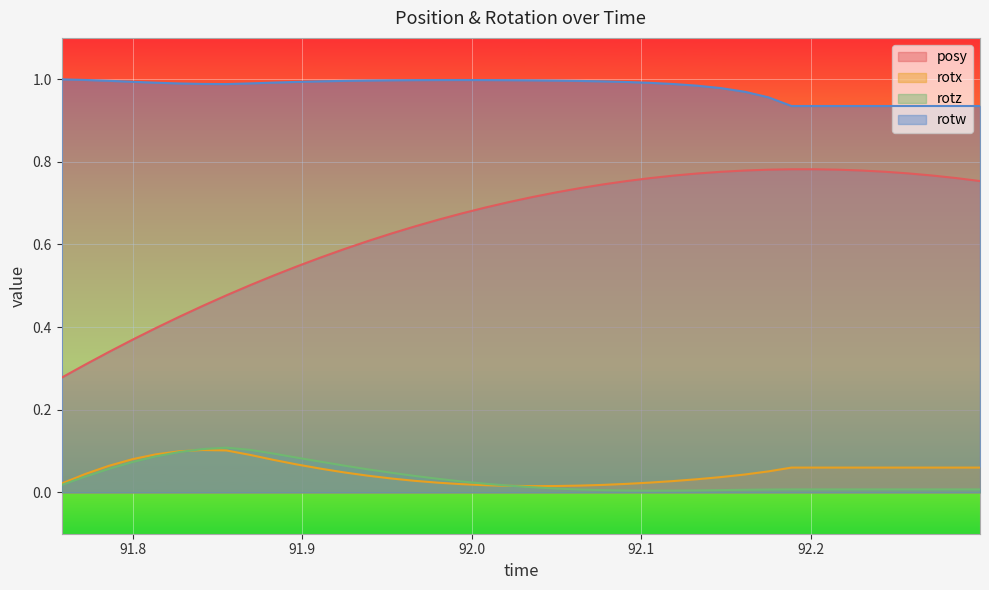

True or false: posy has more than 2 interior local peaks.

False